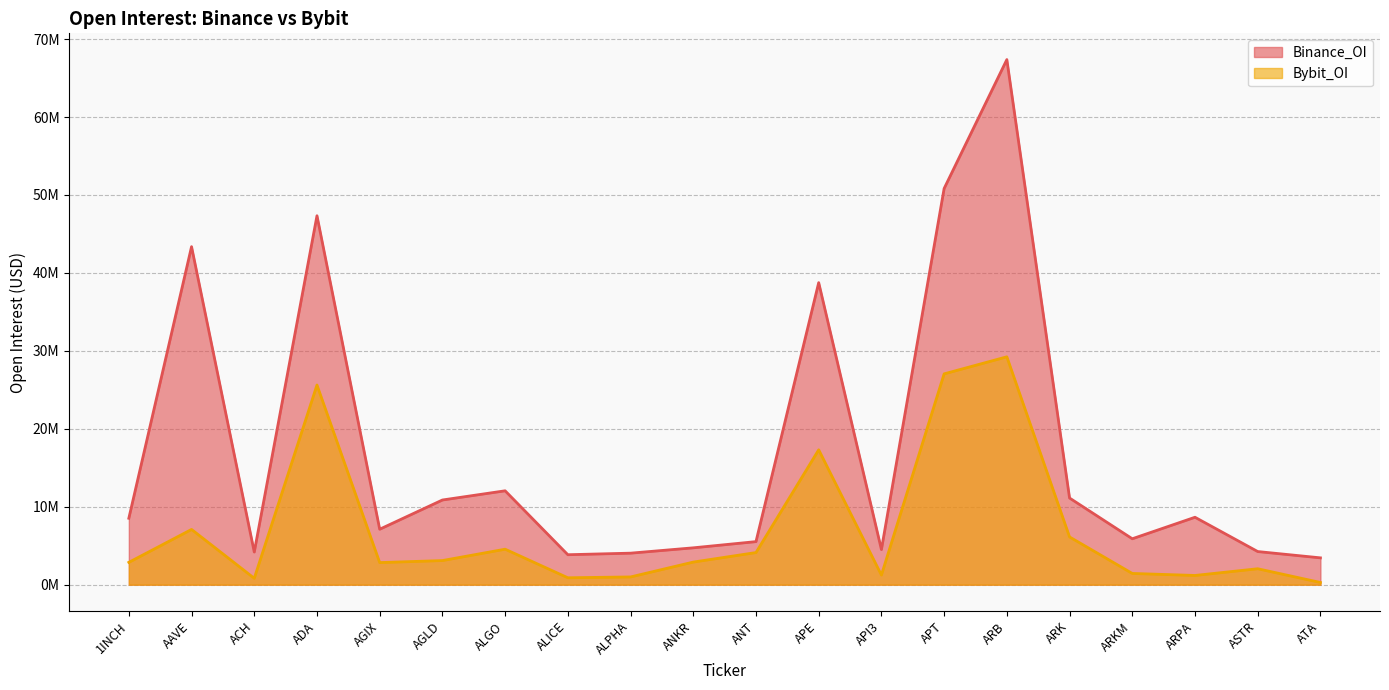

True or false: Bybit_OI and Binance_OI intersect in this chart.

False